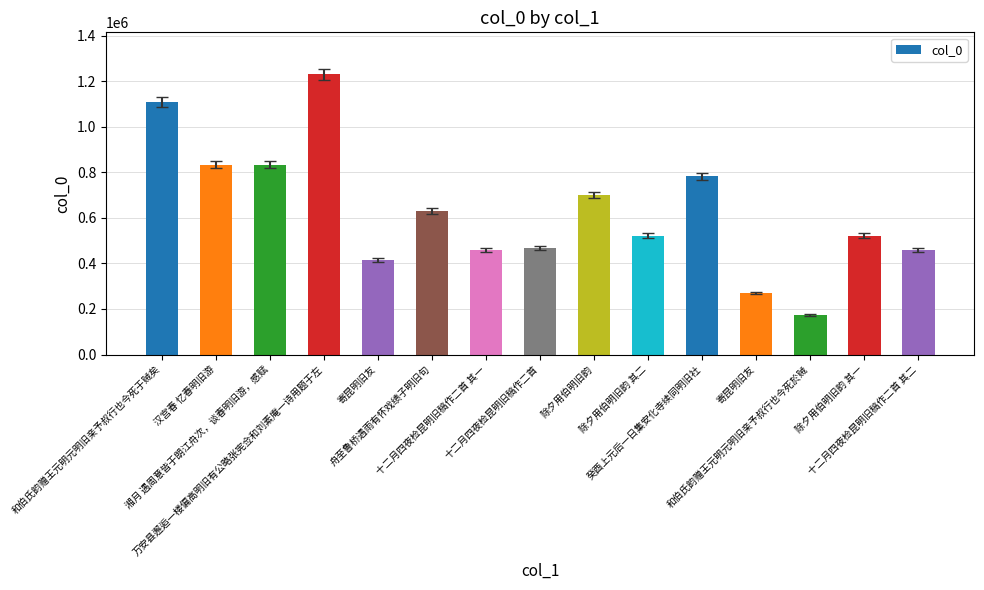

Reading left to right, list all the values displayed in this chart.

1106808	834099	834053	1230147	413771	629822	458815	466071	700206	522001	782564	270547	173163	522000	458816